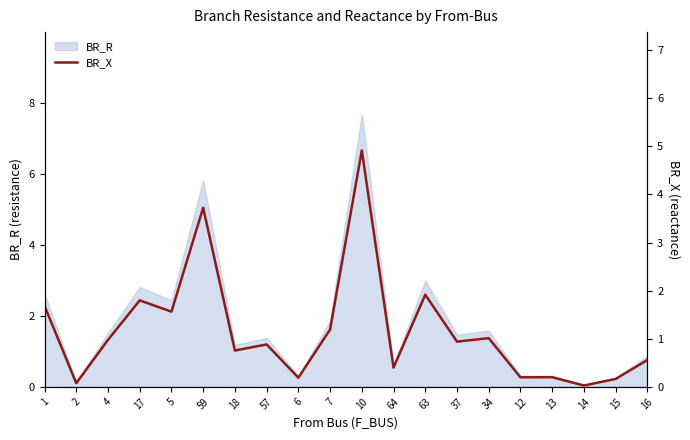

Rank the categories by value from highest to lowest.

10, 59, 63, 17, 1, 5, 7, 34, 4, 37, 57, 18, 16, 64, 13, 12, 6, 15, 2, 14